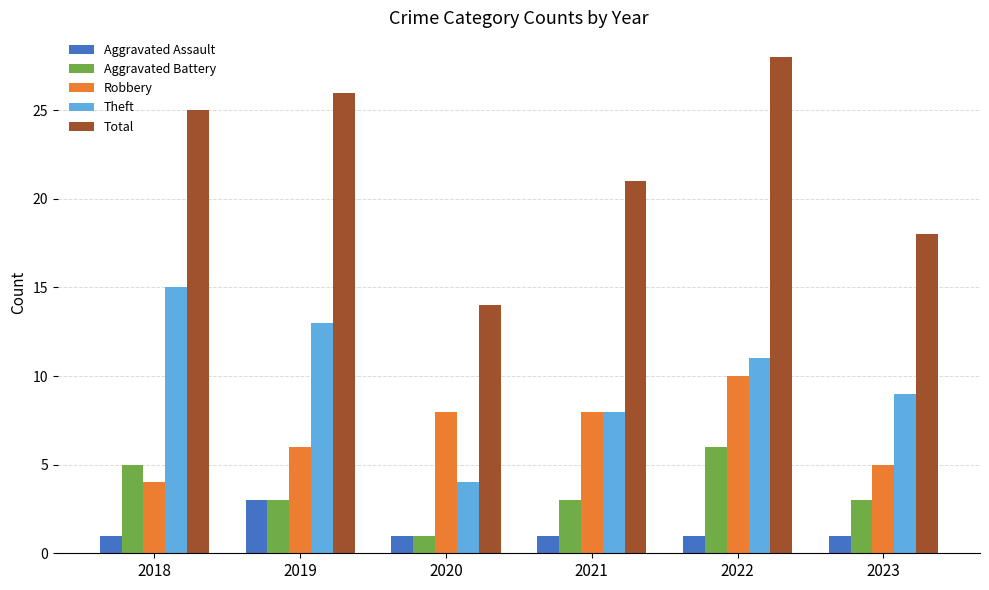

Are the bars grouped side by side (vs. stacked)?

Yes